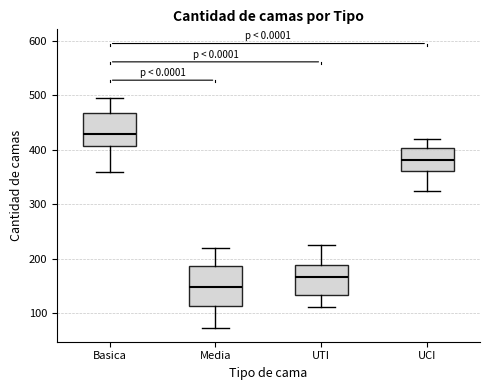

Which box has the highest median line?

Basica